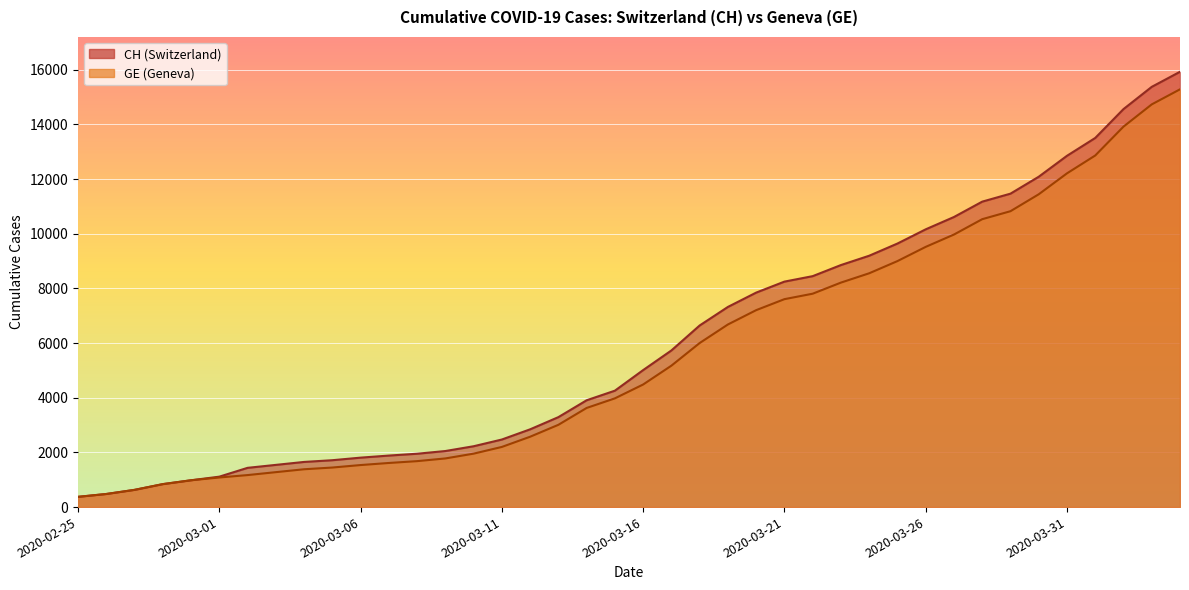

What is the label of the 5th point from the right?

2020-03-31